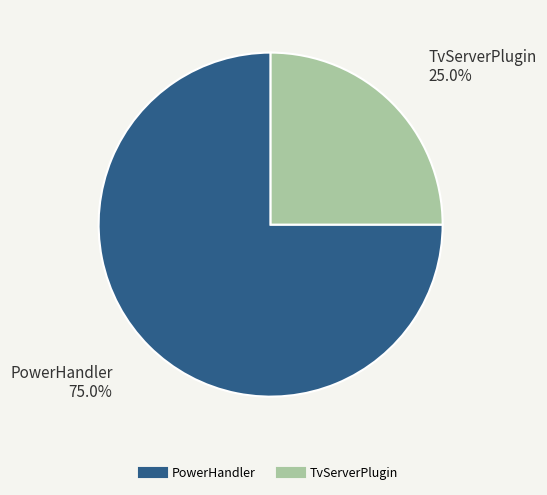

Is there a majority slice in this chart?

Yes